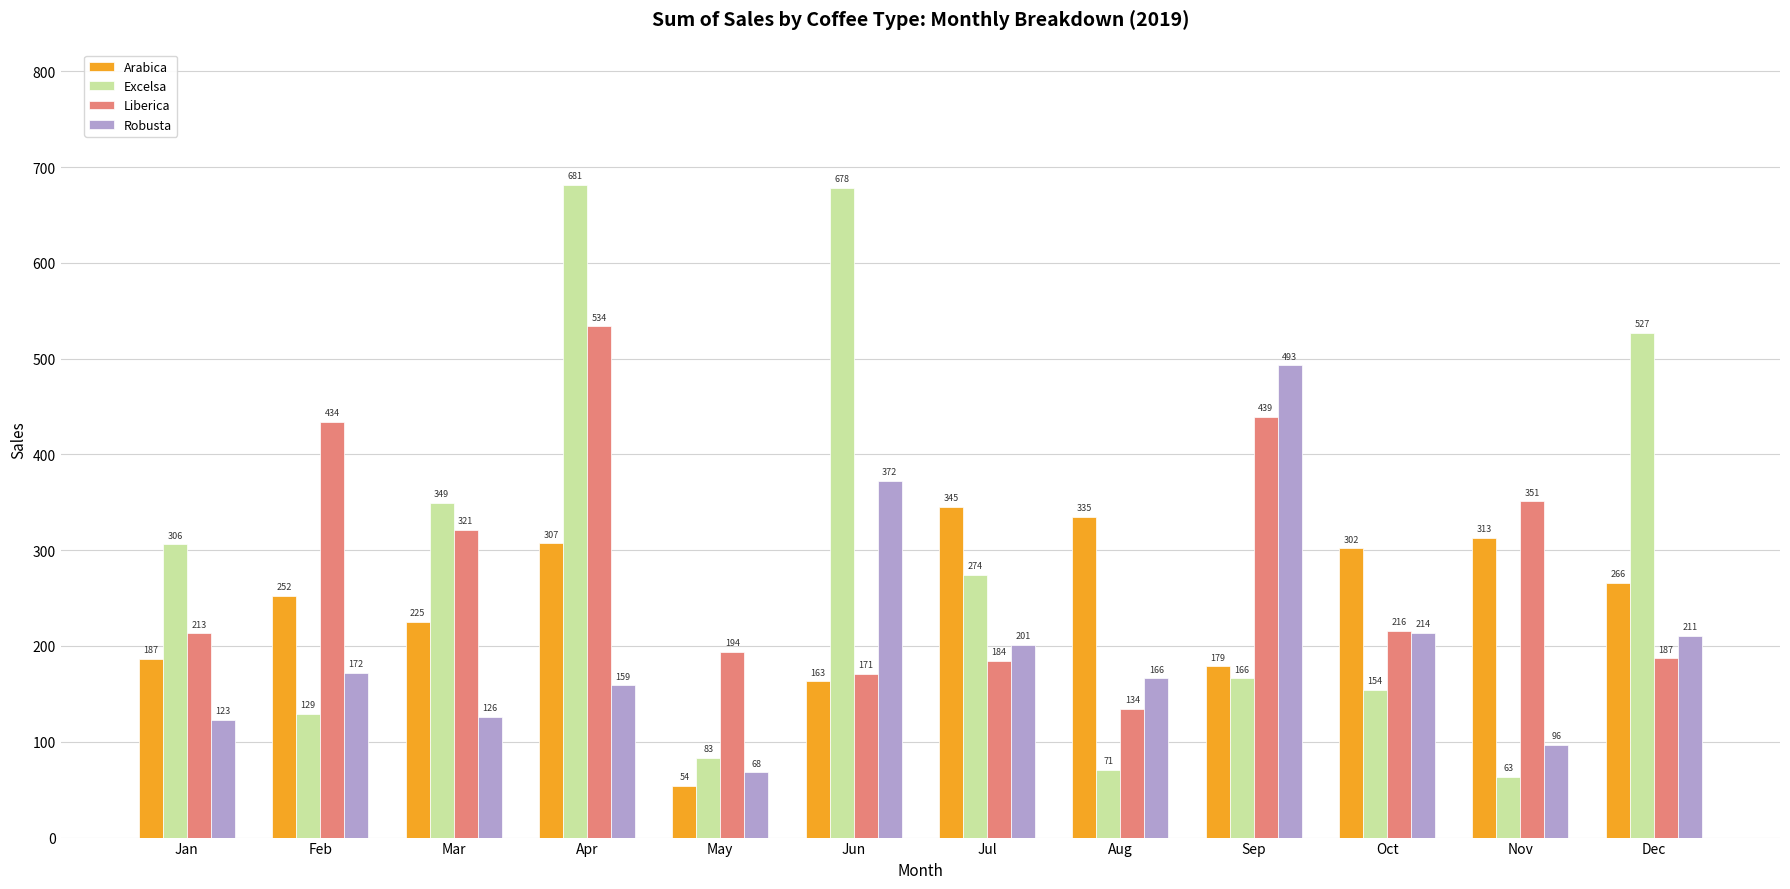

How many data points in Liberica are less than 215?

6